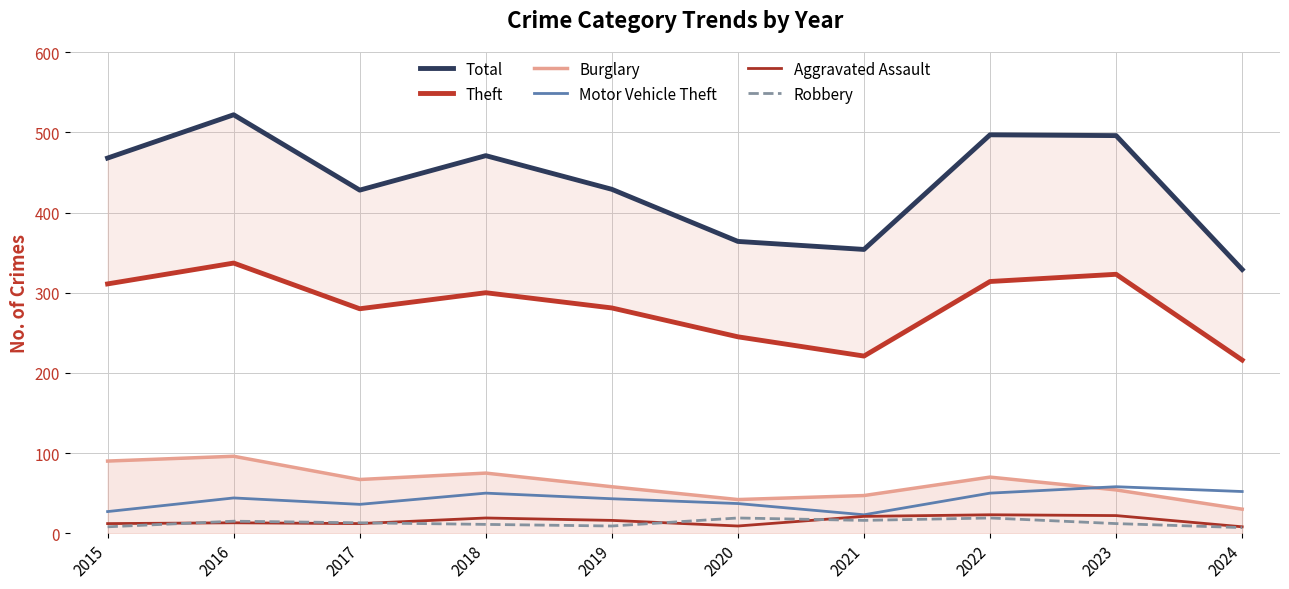

What is the average value of the Motor Vehicle Theft series?

42